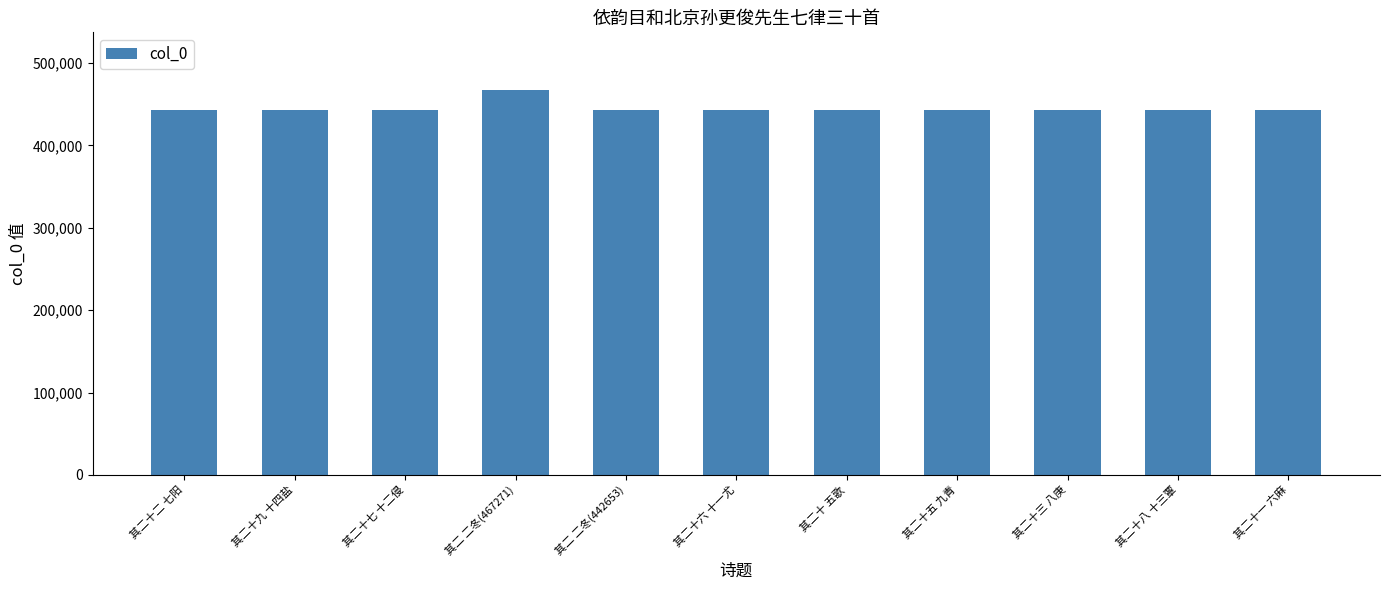

What is the difference between the maximum and minimum values?

24618